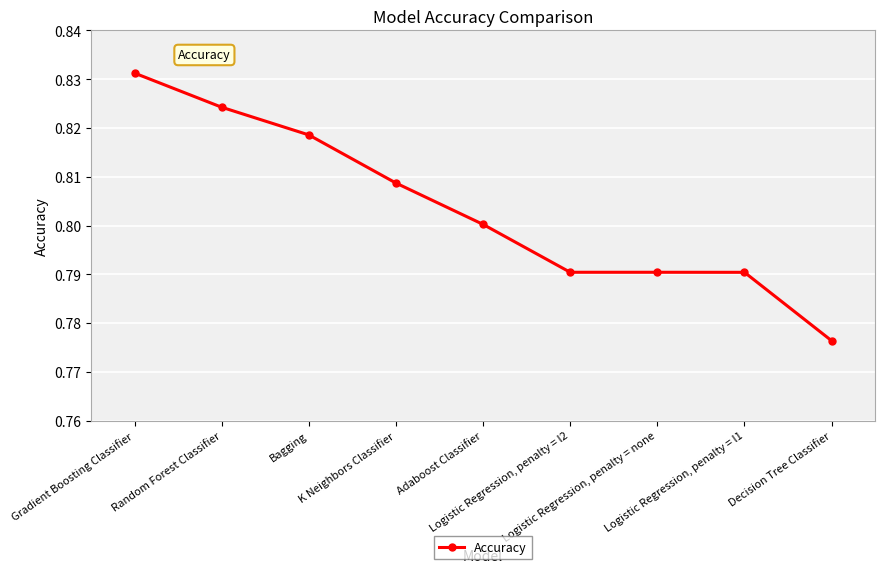

What is the difference between the maximum and minimum values?

0.1